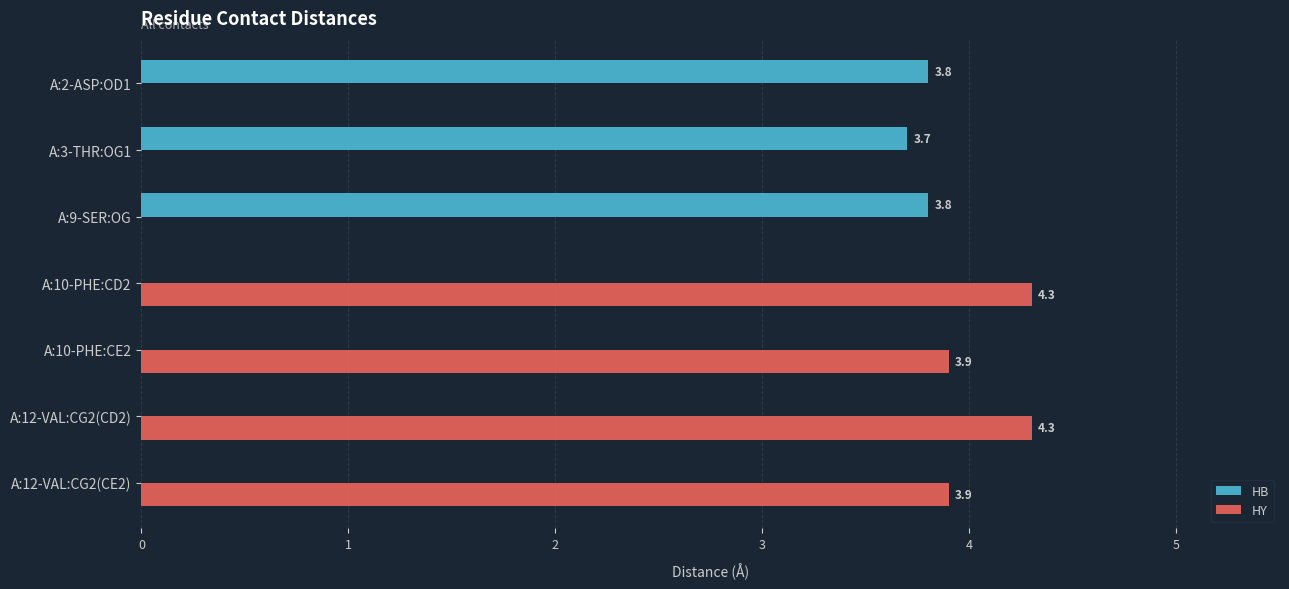

Is the value of HY at A:12-VAL:CG2(CD2) greater than the value of HB at A:12-VAL:CG2(CE2)?

Yes